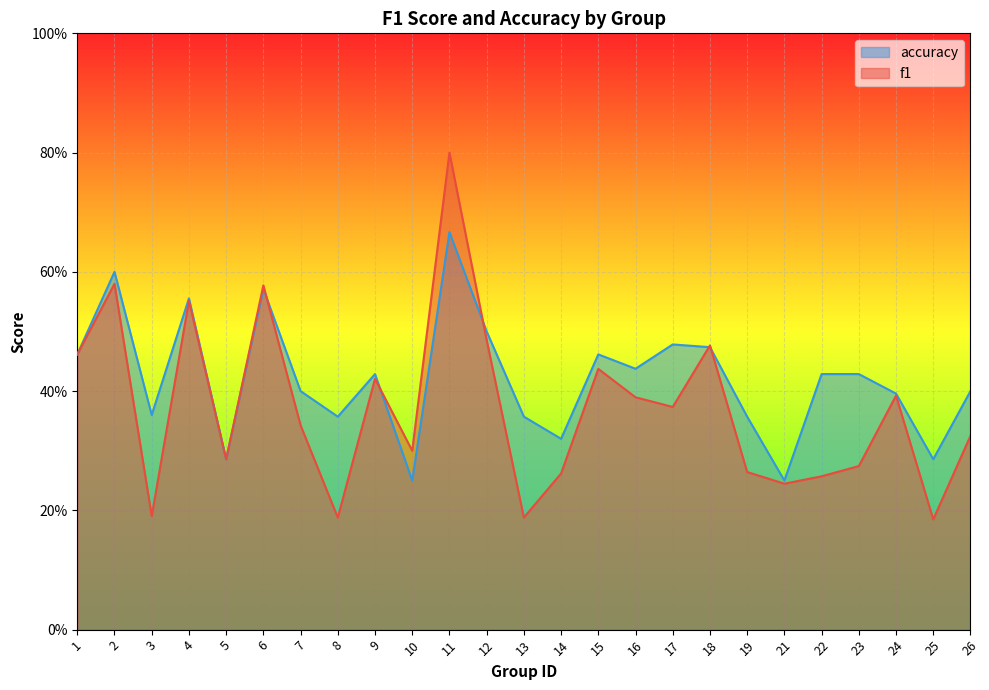

How many categories are shown in the chart?

25